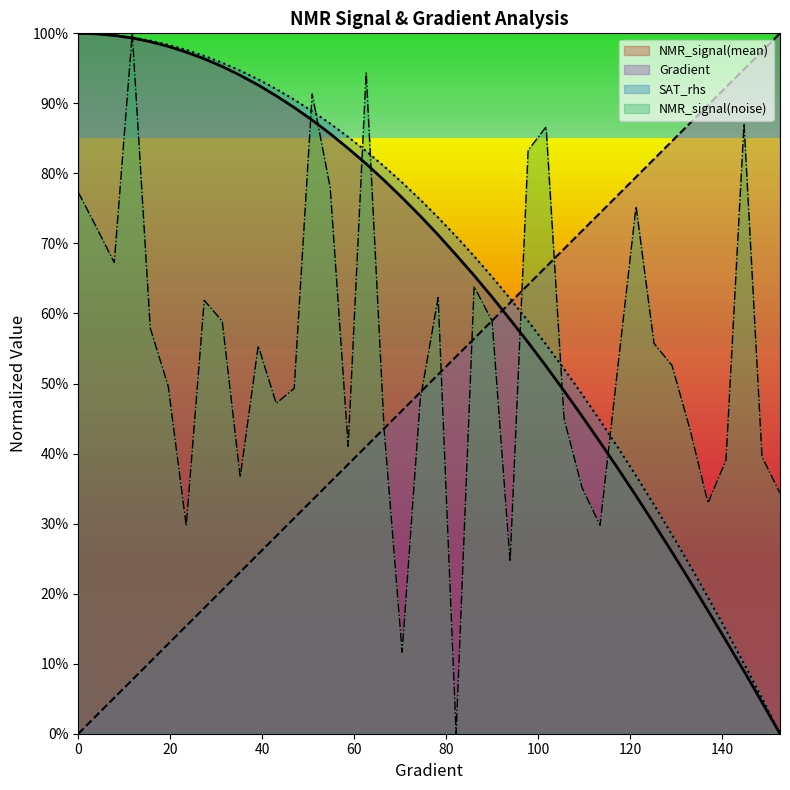

Is it true that NMR_signal(mean) equals 0.1 at 140.9001956947163?

True